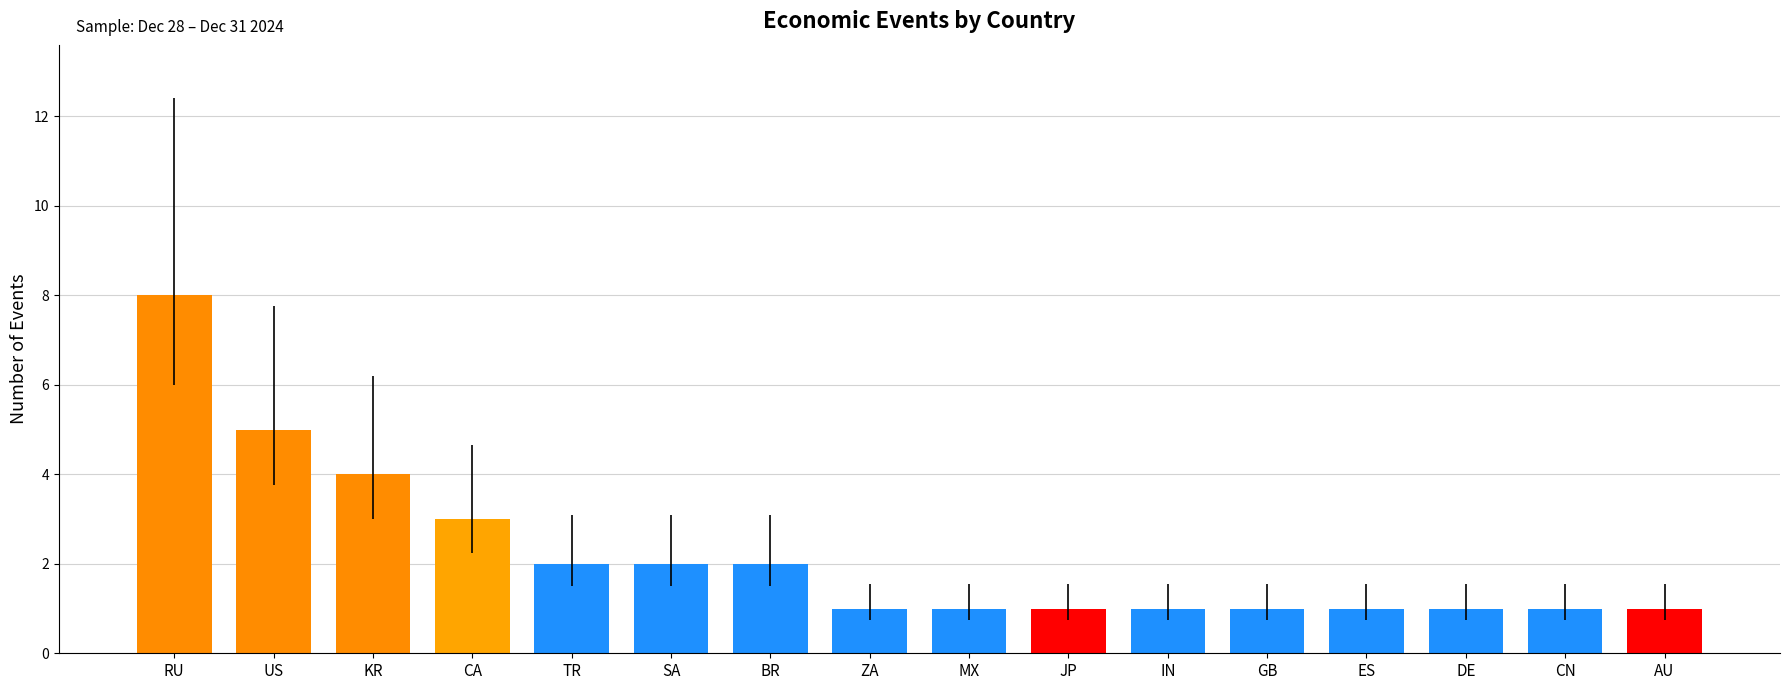

Does the chart contain stacked bars?

No